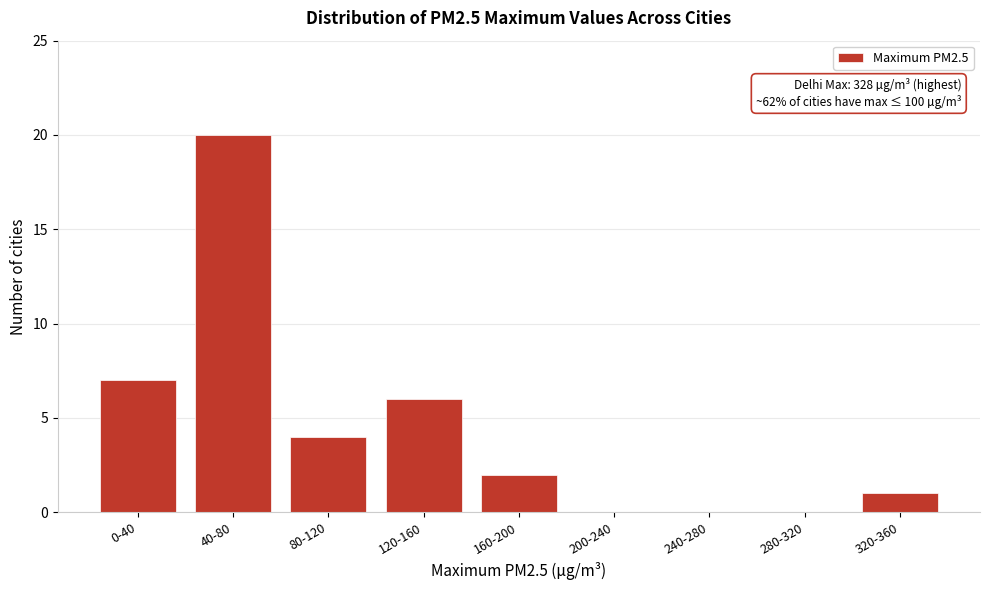

Reading left to right, list all the values displayed in this chart.

0-40=7	40-80=20	80-120=4	120-160=6	160-200=2	200-240=0	240-280=0	280-320=0	320-360=1